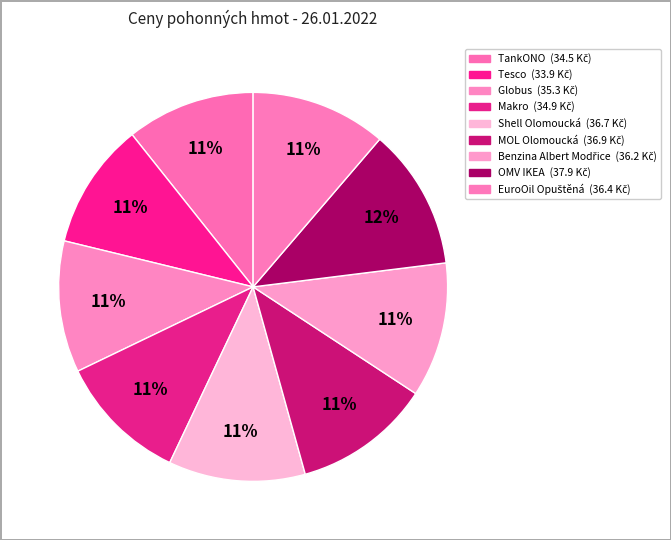

What portion of the pie excludes Shell Olomoucká?

88.6%